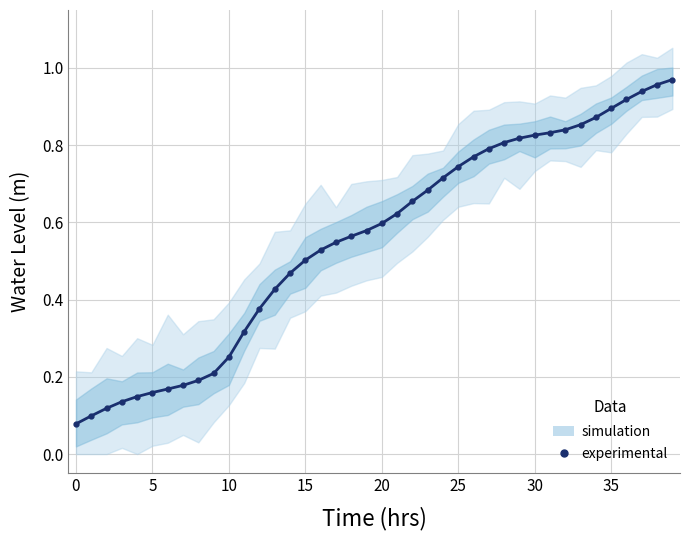

What is the difference between the maximum and minimum values?

0.9